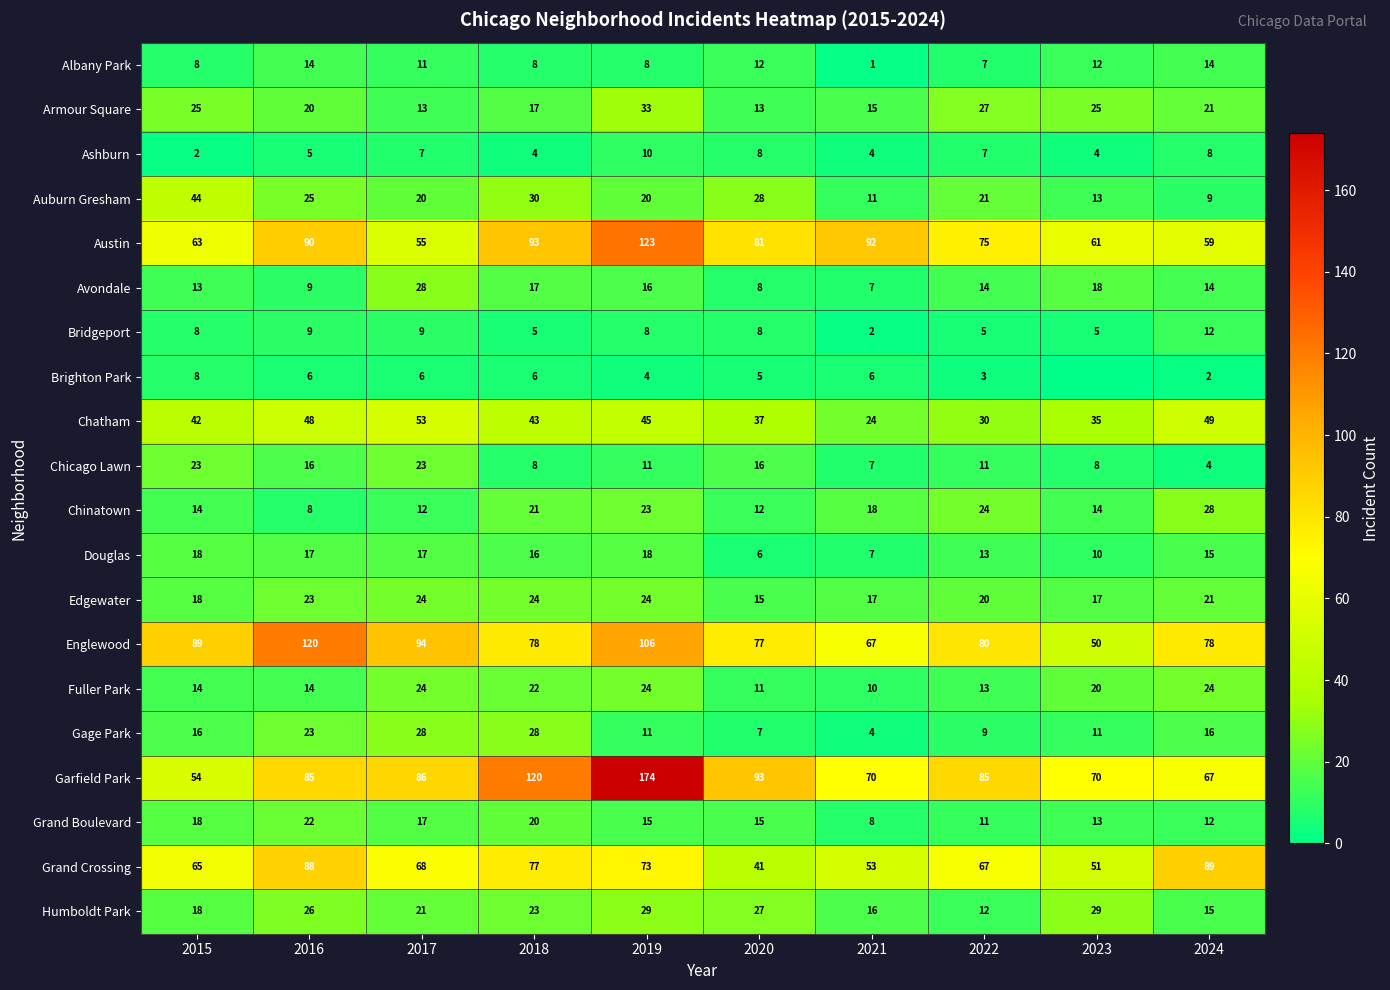

Is the value of Garfield Park at 2023 greater than the value of Fuller Park at 2023?

Yes